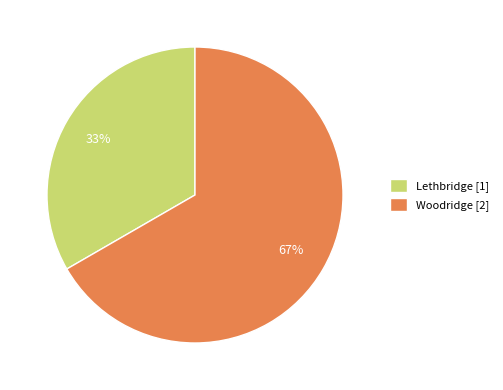

What is the ratio of the value at Woodridge to the value at Lethbridge?

2.0